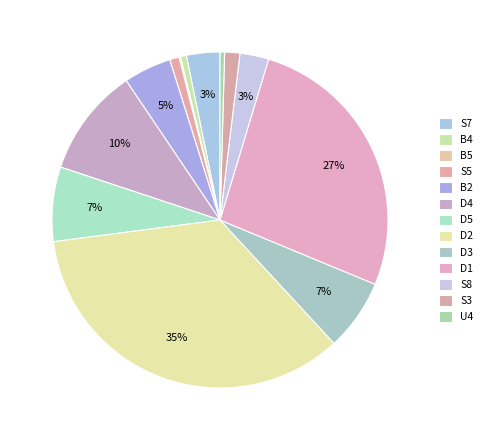

Rank the categories by value from lowest to highest.

B5, U4, B4, S5, S3, S8, S7, B2, D3, D5, D4, D1, D2